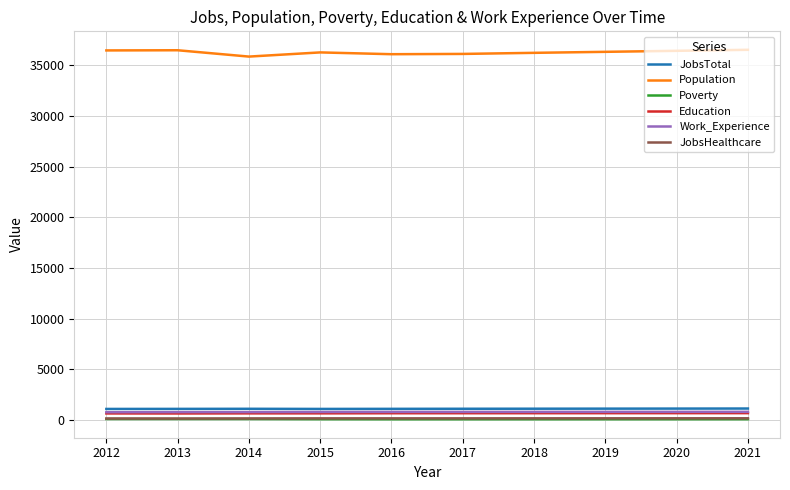

Is the value of Work_Experience at 2018 greater than the value of Population at 2019?

No